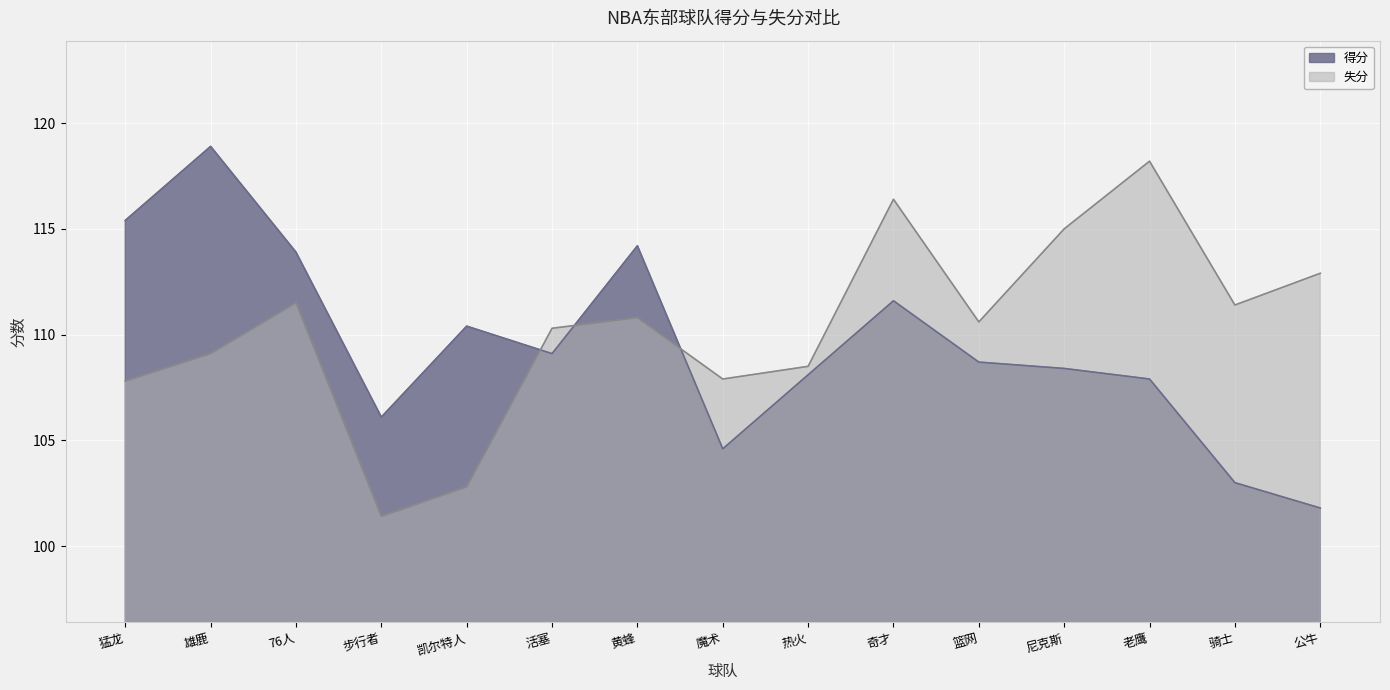

Rank the categories by 得分 value from highest to lowest.

雄鹿, 猛龙, 黄蜂, 76人, 奇才, 凯尔特人, 活塞, 篮网, 尼克斯, 热火, 老鹰, 步行者, 魔术, 骑士, 公牛